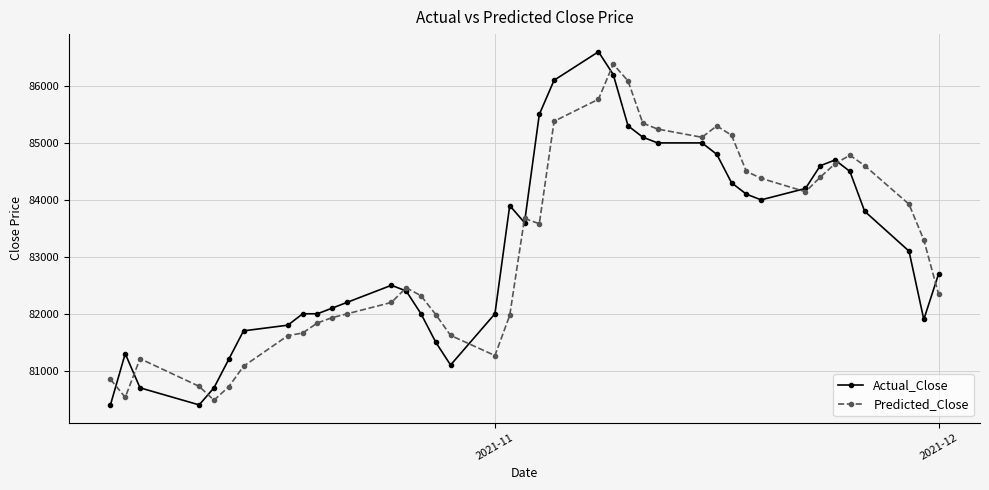

What is the lowest value of the Predicted_Close series?

80482.2